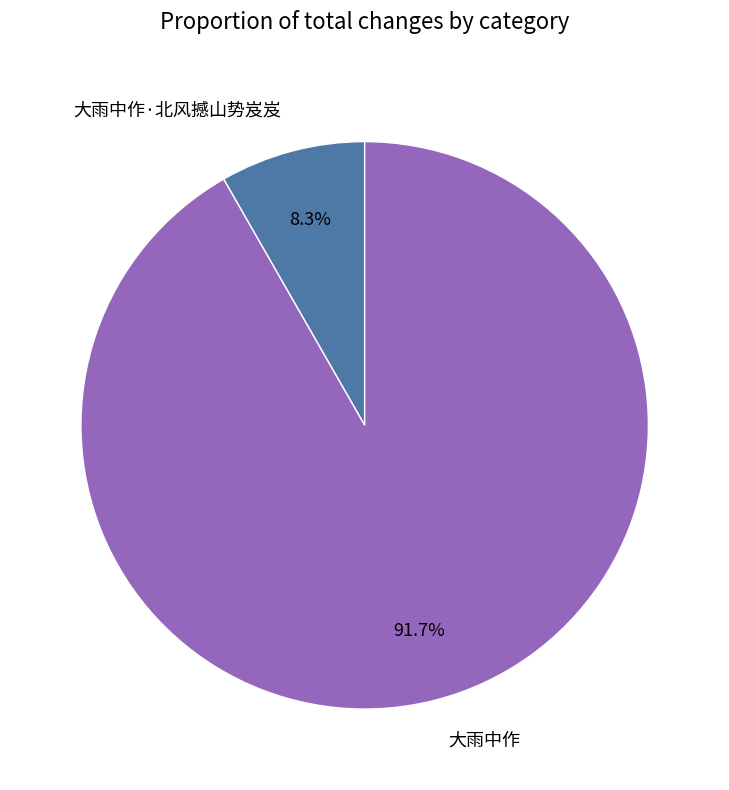

What is the ratio of the value at 大雨中作·北风撼山势岌岌 to the value at 大雨中作?

0.1